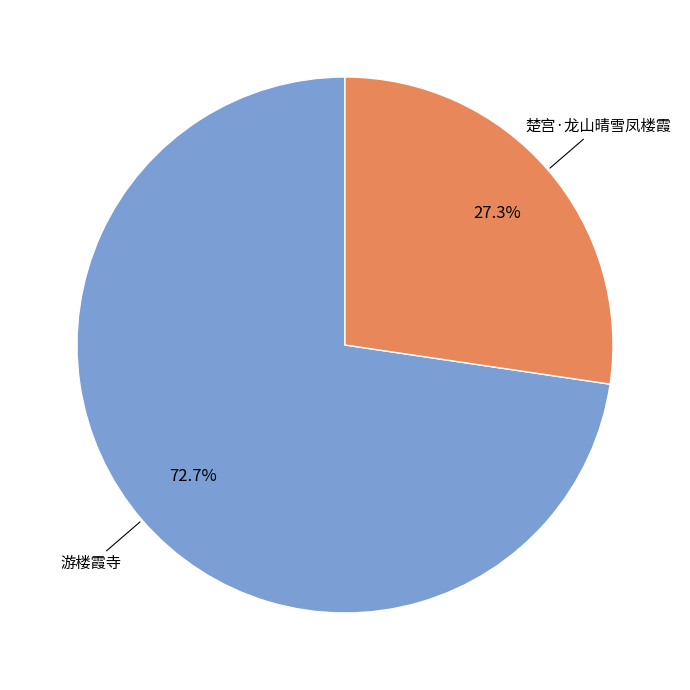

What is the smallest slice in the pie chart?

楚宫·龙山晴雪凤楼霞